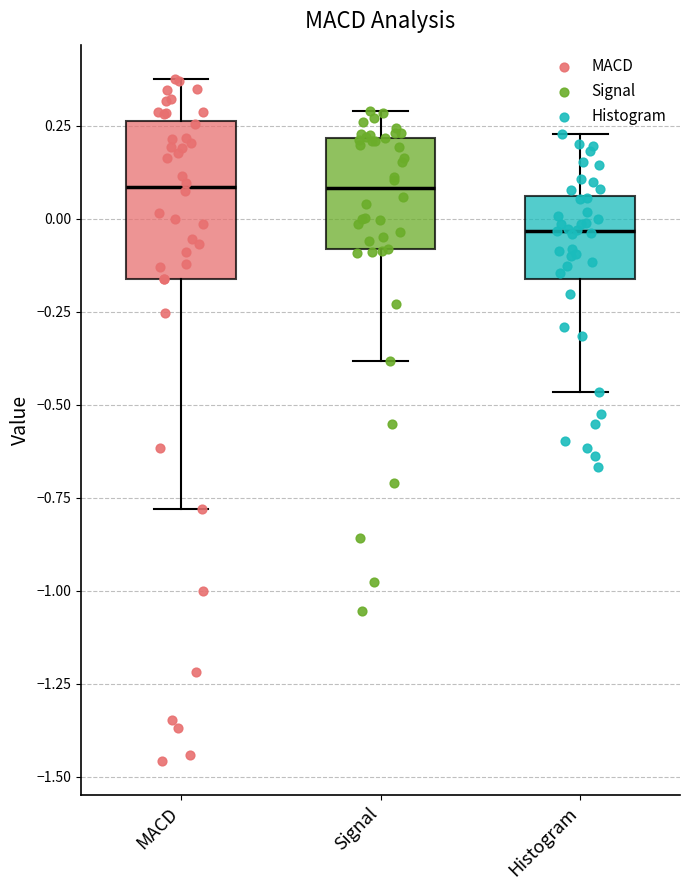

Reading left to right, read every box against the y-axis: the position of its median line, the range the box covers, and the ends of its whiskers. The values are not printed on the chart, so give them approximately, as read against the axis.

MACD: median 0.10, box -0.15 to 0.25, whiskers -0.80 to 0.40
Signal: median 0.10, box -0.10 to 0.20, whiskers -0.40 to 0.30
Histogram: median -0.05, box -0.15 to 0.05, whiskers -0.45 to 0.25